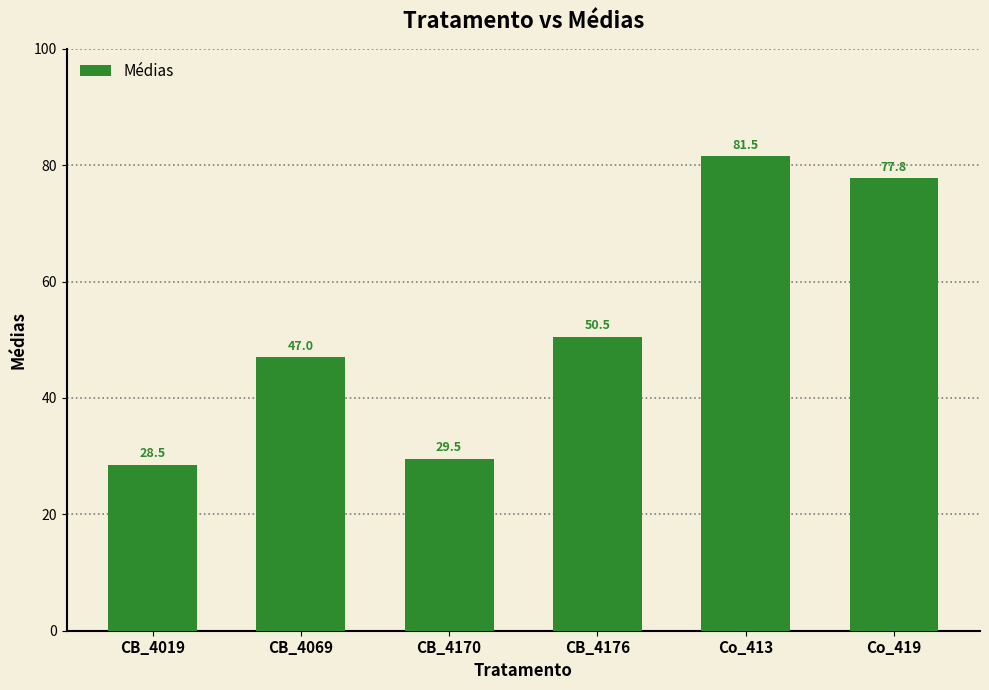

Does the chart contain stacked bars?

No